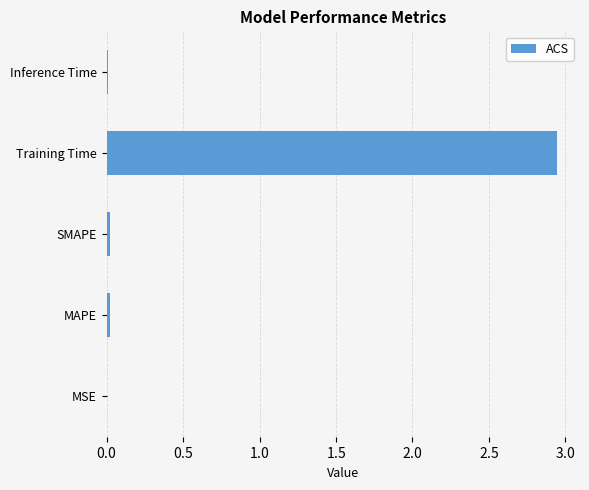

Are the bars horizontal?

Yes